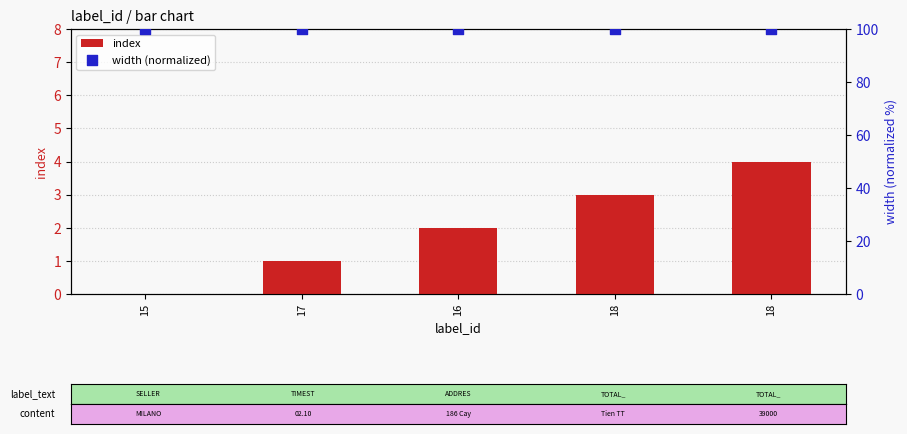

What are all the series names shown in the legend?

index, width (normalized)